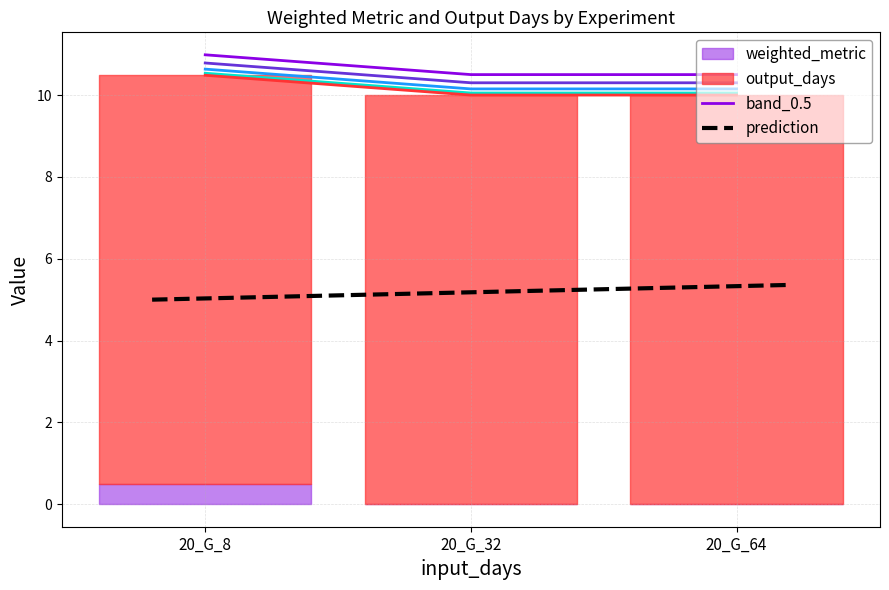

True or false: the data shows 2.3 at 20_G_32.

False